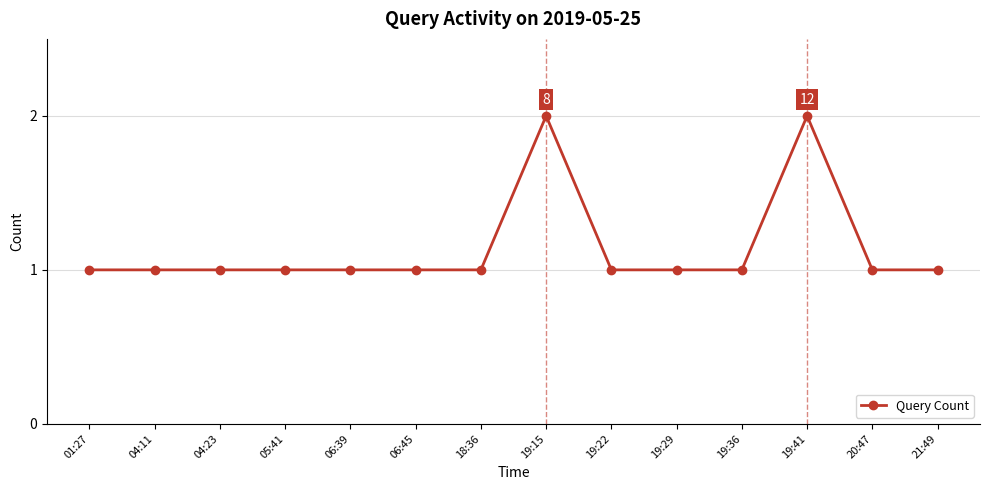

What is the minimum value shown in the chart?

1